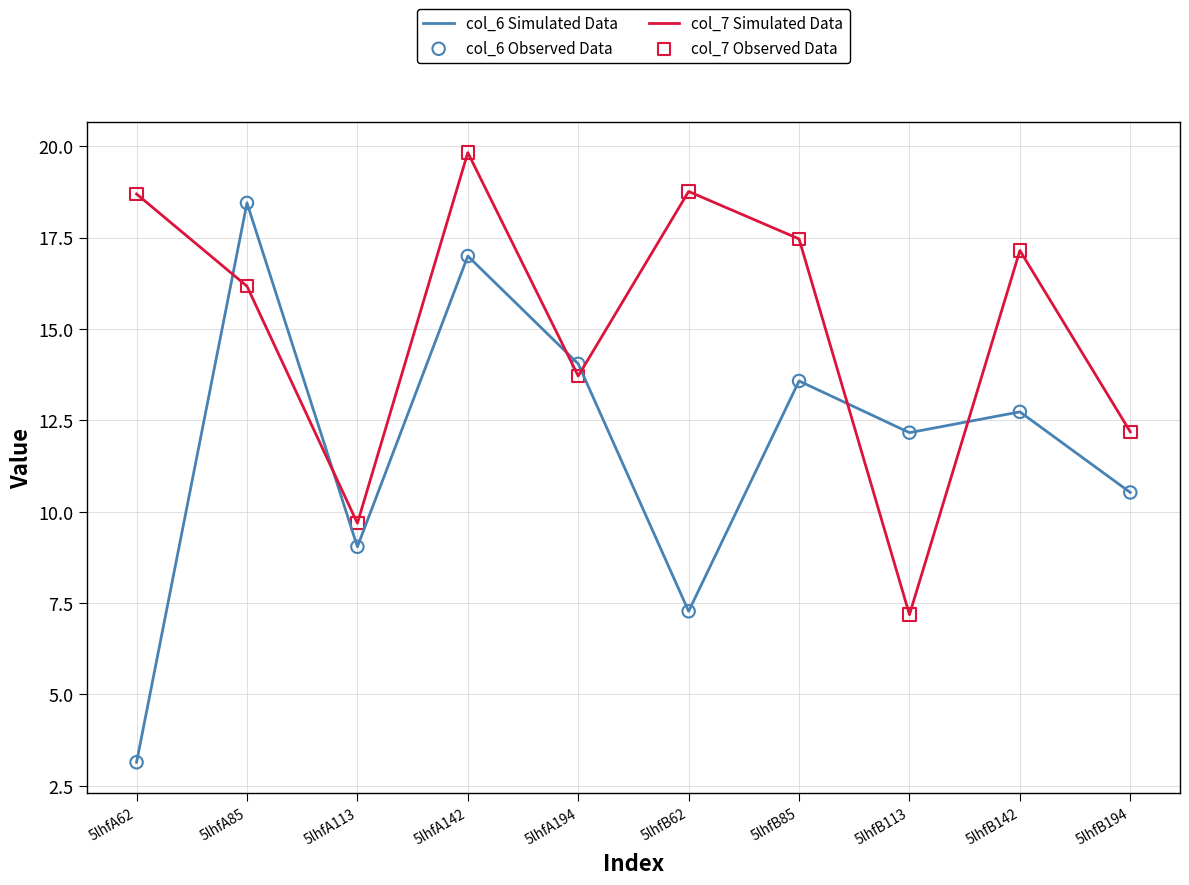

Which series has the largest total across all categories?

col_7 Simulated Data